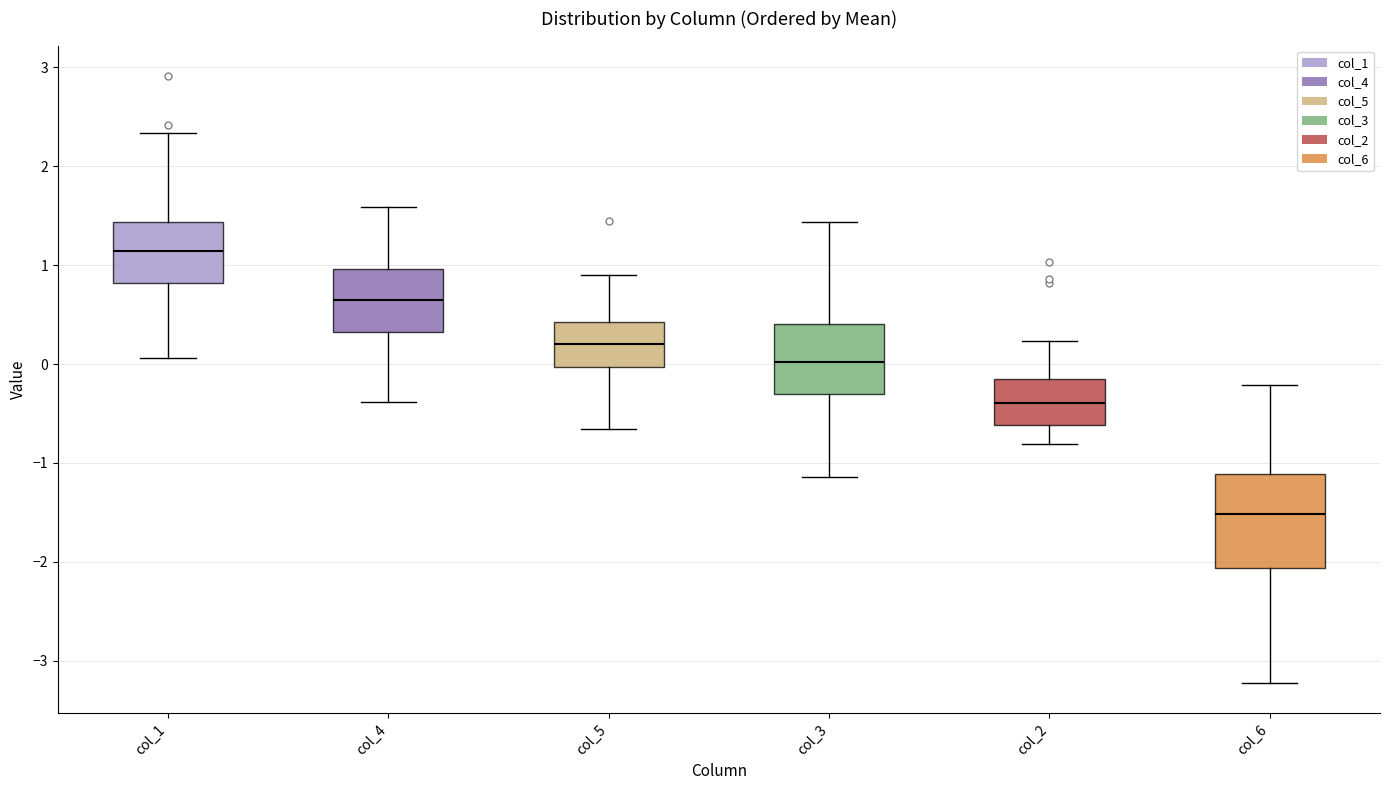

Comparing the boxes themselves (not the whiskers), which one is the tallest?

col_6